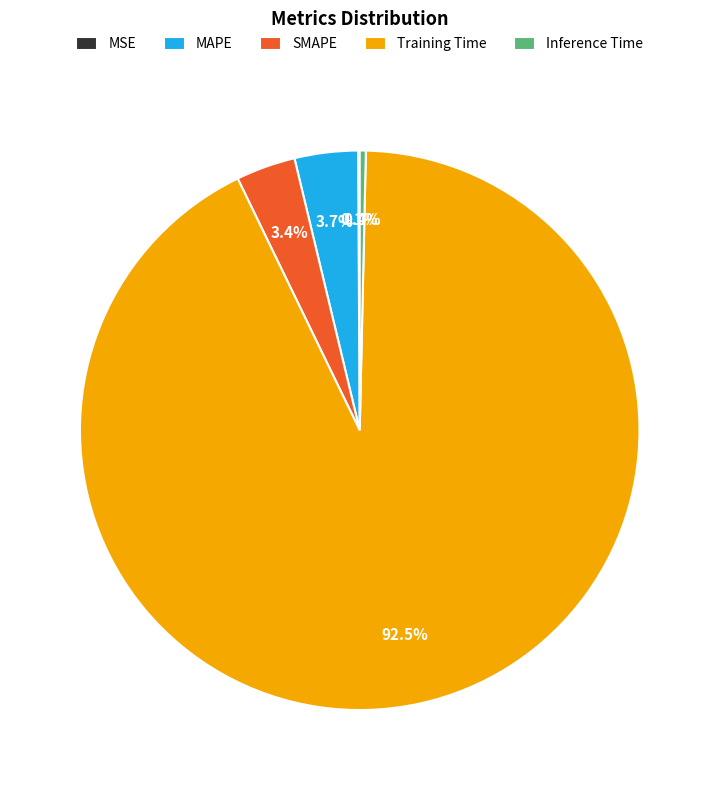

What portion of the pie excludes MAPE?

96.3%